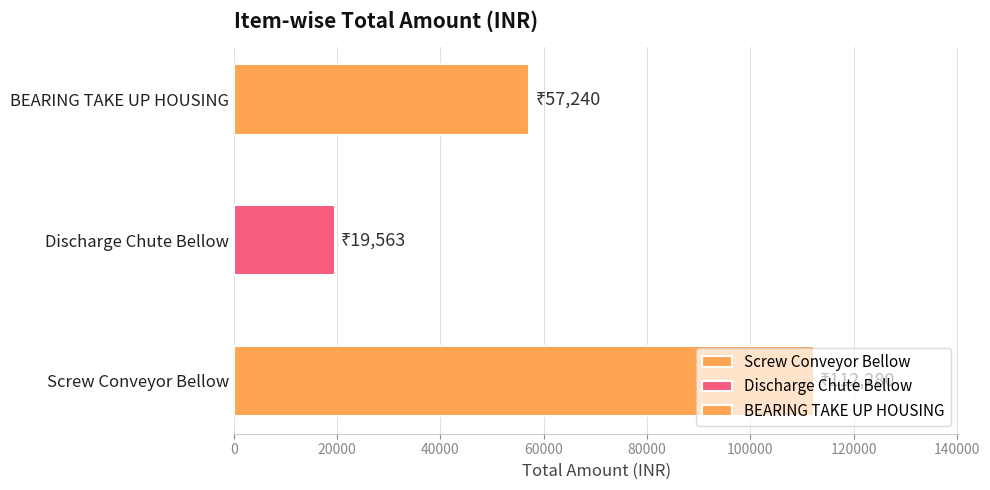

Rank the categories by value from lowest to highest.

Discharge Chute Bellow, BEARING TAKE UP HOUSING, Screw Conveyor Bellow